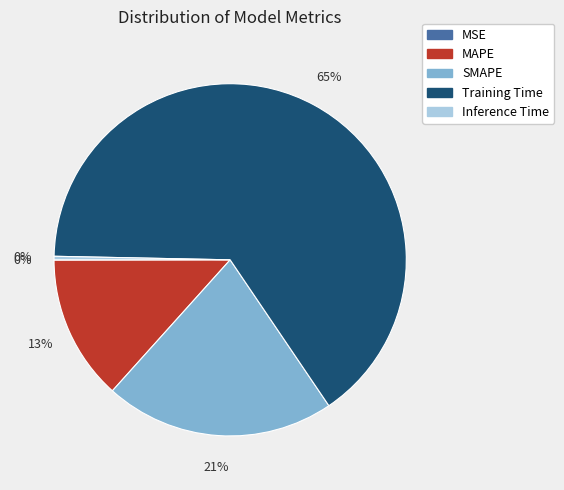

To the nearest percent, what is the difference between the SMAPE and Inference Time slice percentages?

21%